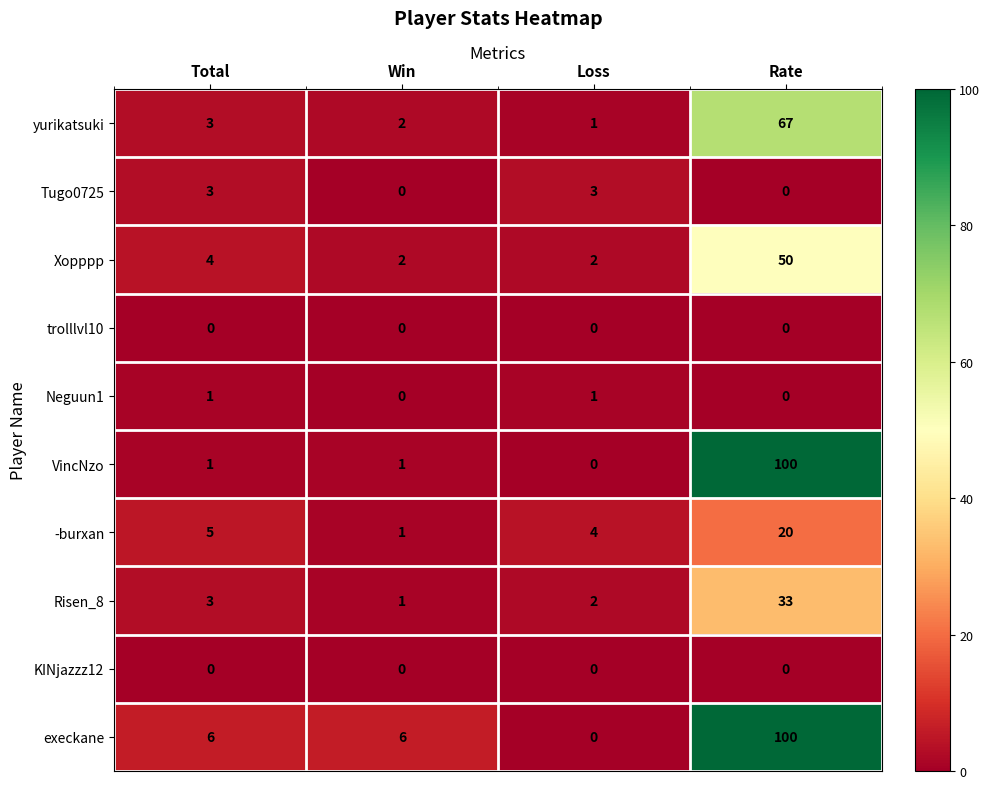

How many data points does each series have?

4